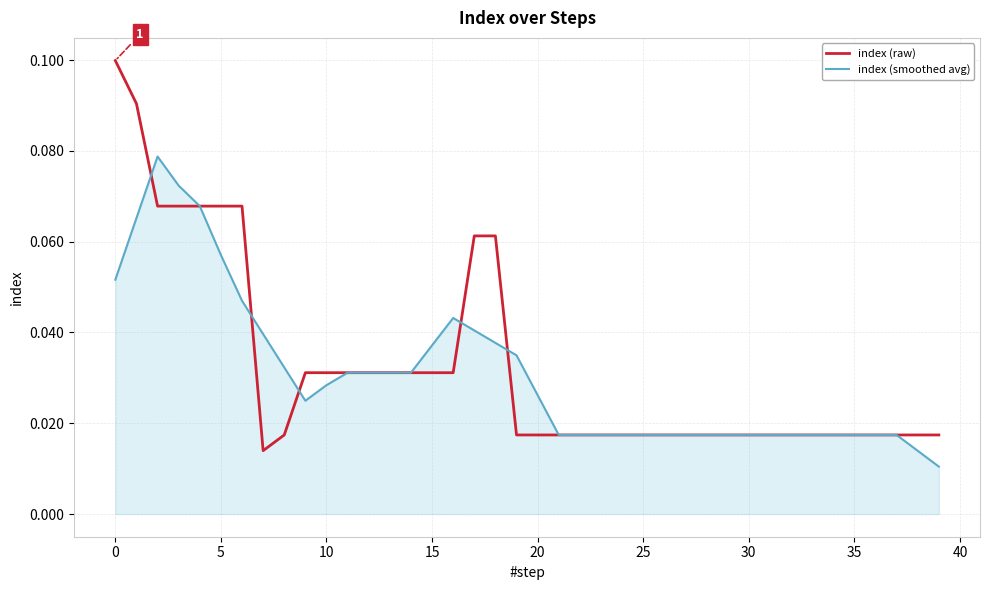

Which series has the largest range (max minus min)?

index (raw)